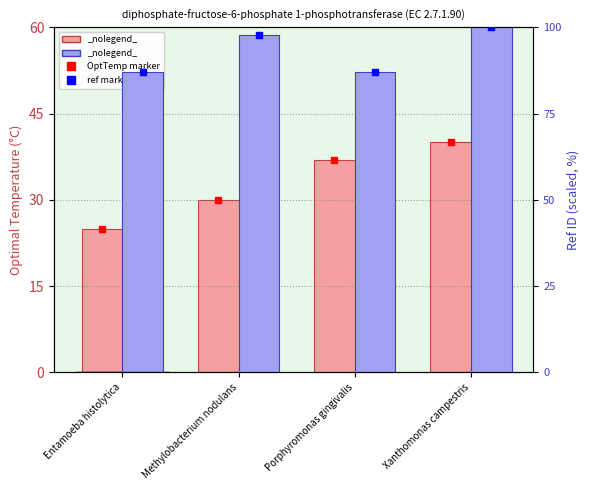

What is the difference between the maximum and minimum values in the OptTemp series?

15.0